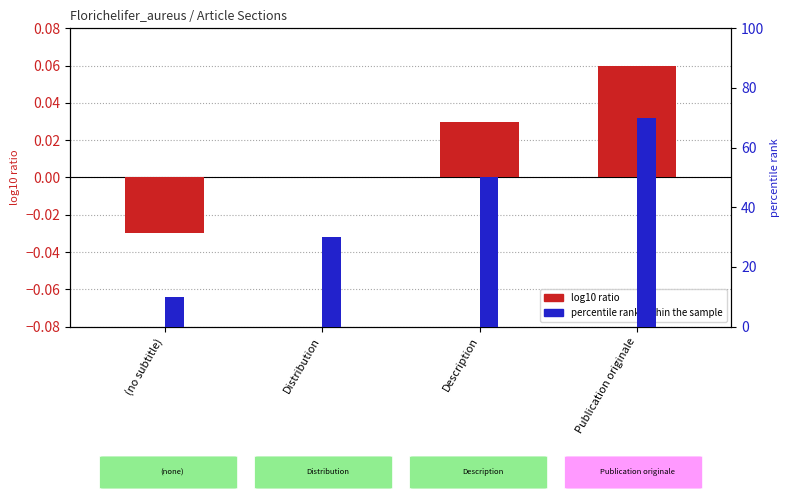

Rank the series by their maximum value, from highest to lowest.

percentile rank within the sample, log10 ratio